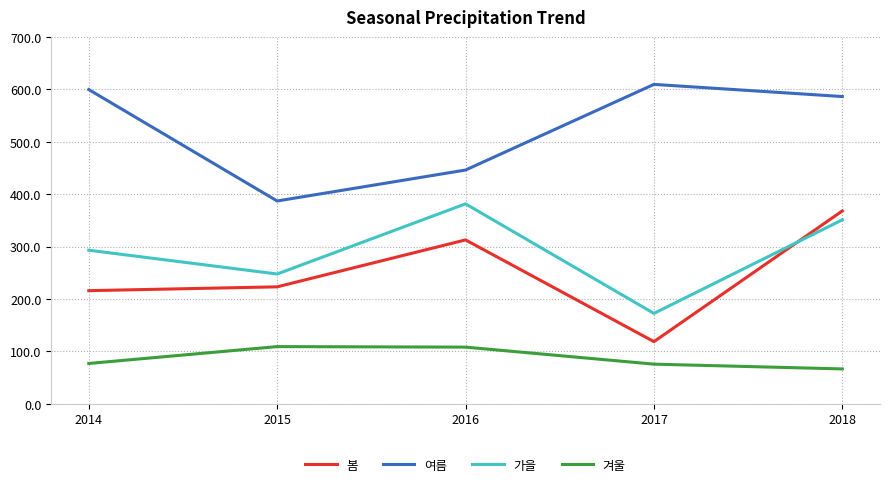

Where does the 겨울 series first go above 76?

2014